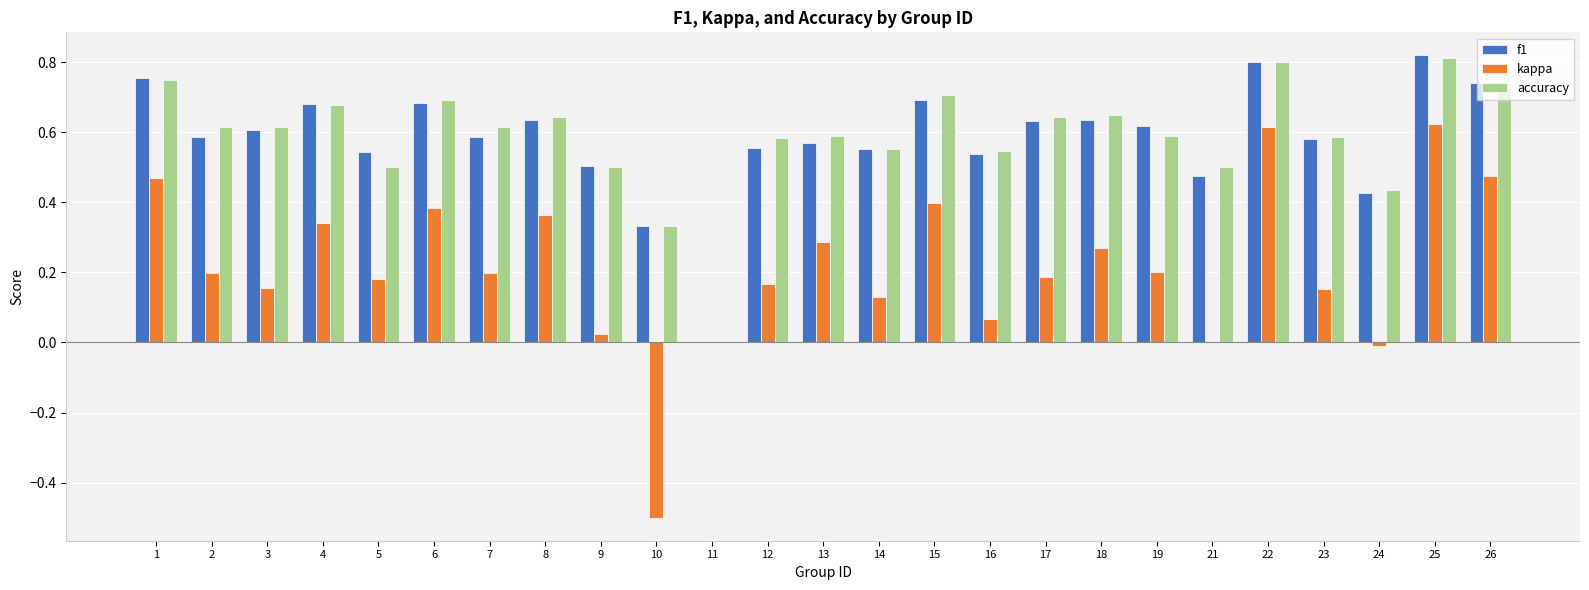

True or false: kappa has a value of 0.4 at 8.

True